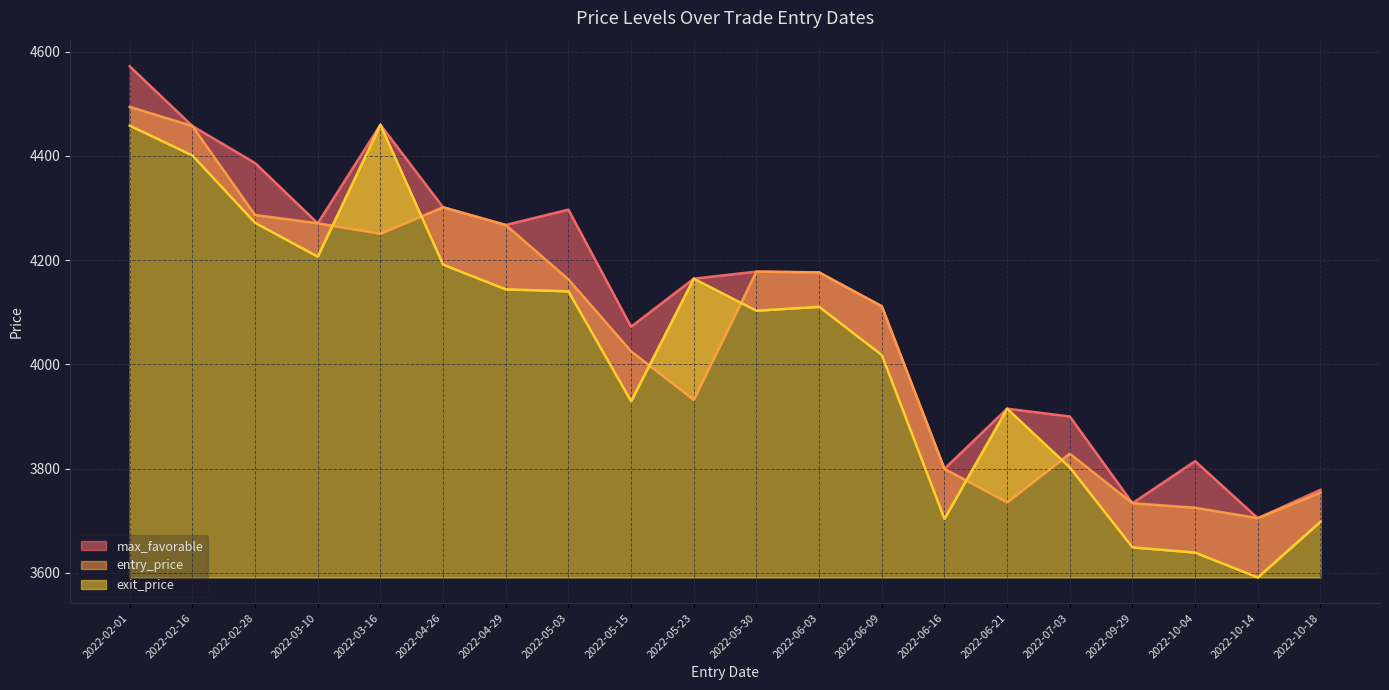

At how many categories does at least one series exceed 4531?

1